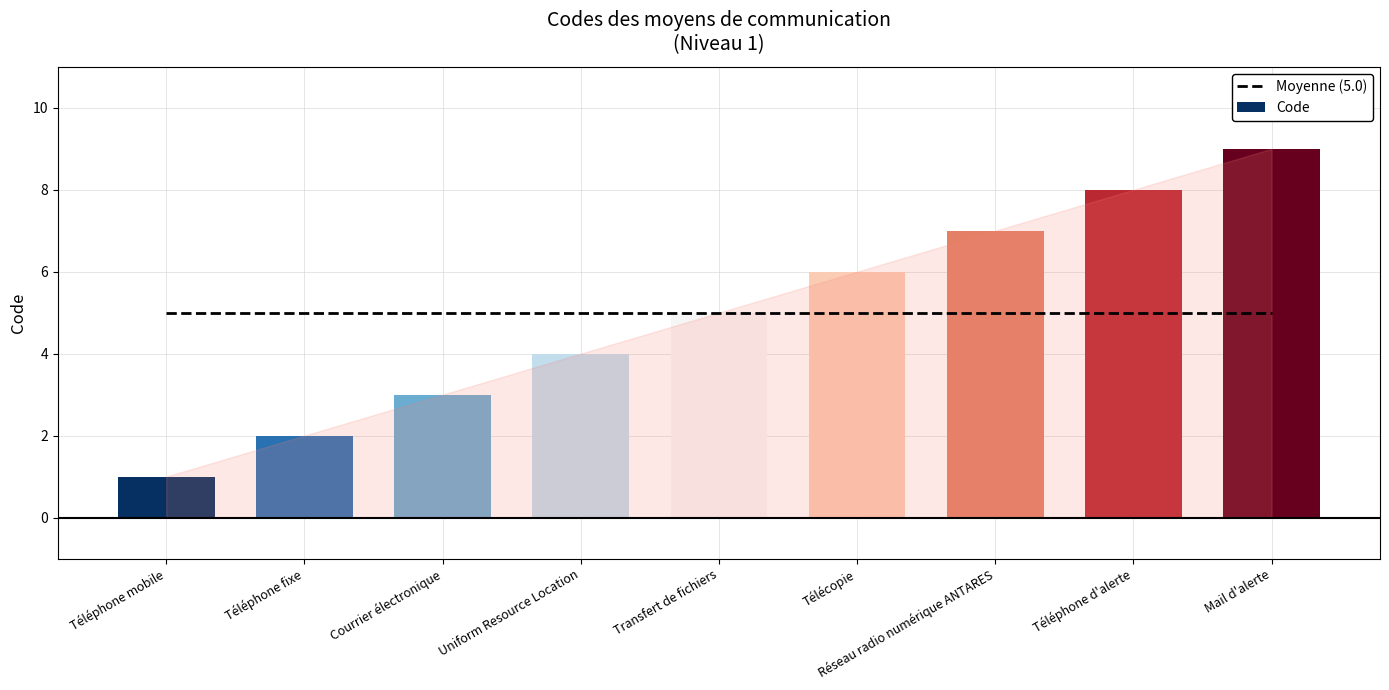

At which label is Code closest to 5?

Transfert de fichiers